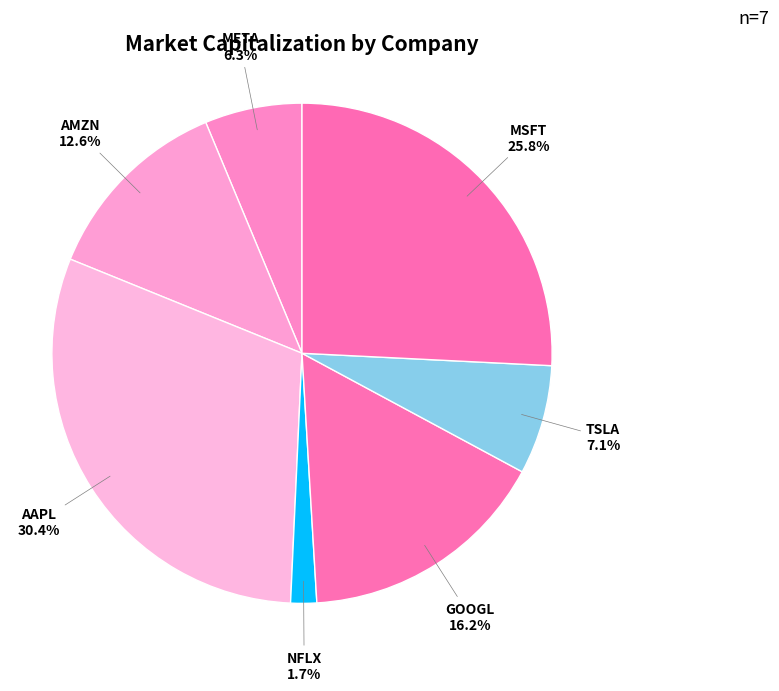

To the nearest percent, what portion does TSLA represent?

7%